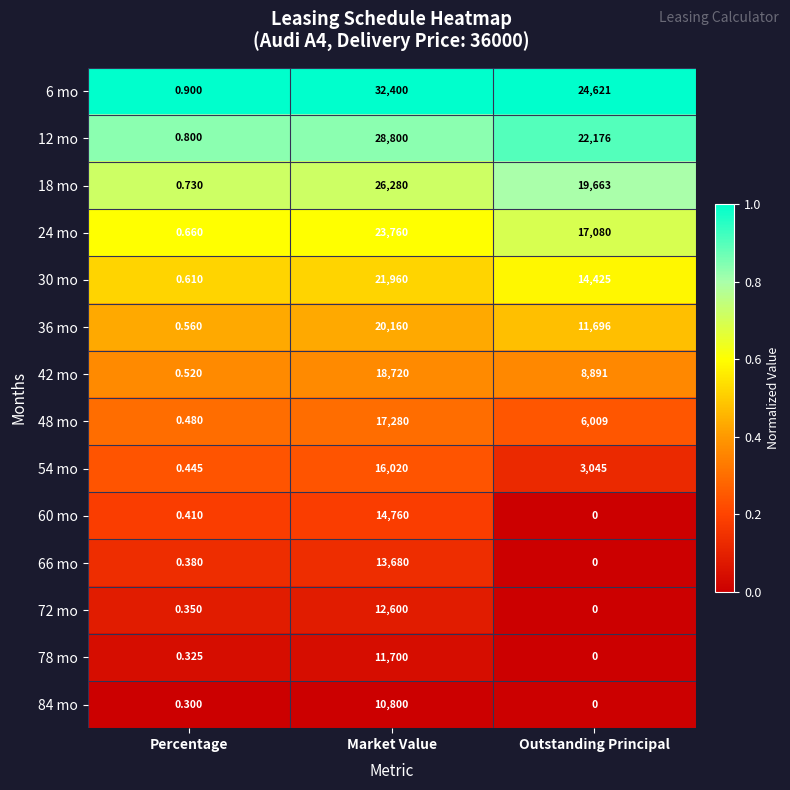

Is the value of 42 mo at Market Value greater than the value of 60 mo at Outstanding Principal?

Yes